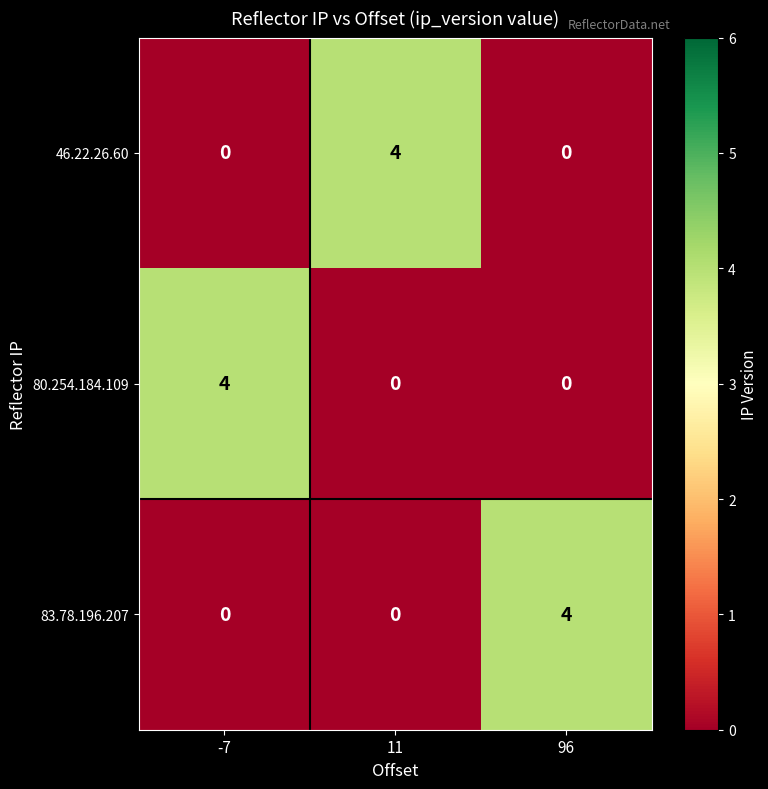

What is the sum of the 46.22.26.60 values at -7 and 11?

4